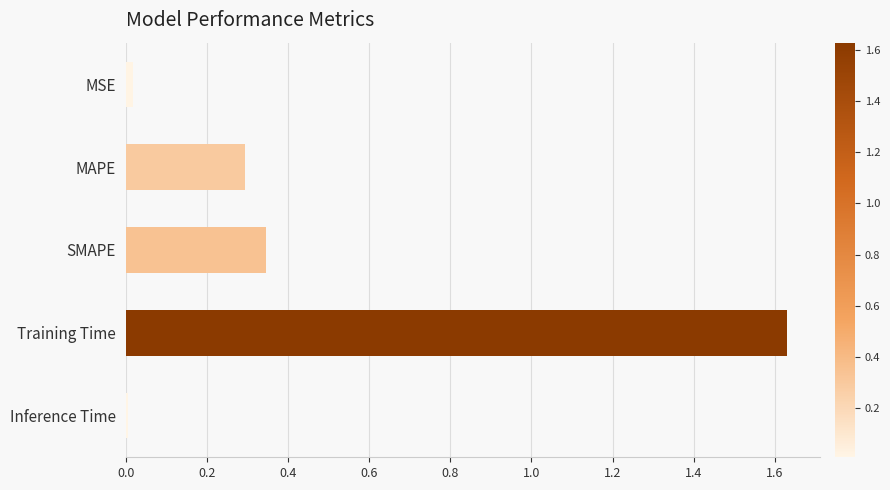

How many bars are there in total?

5